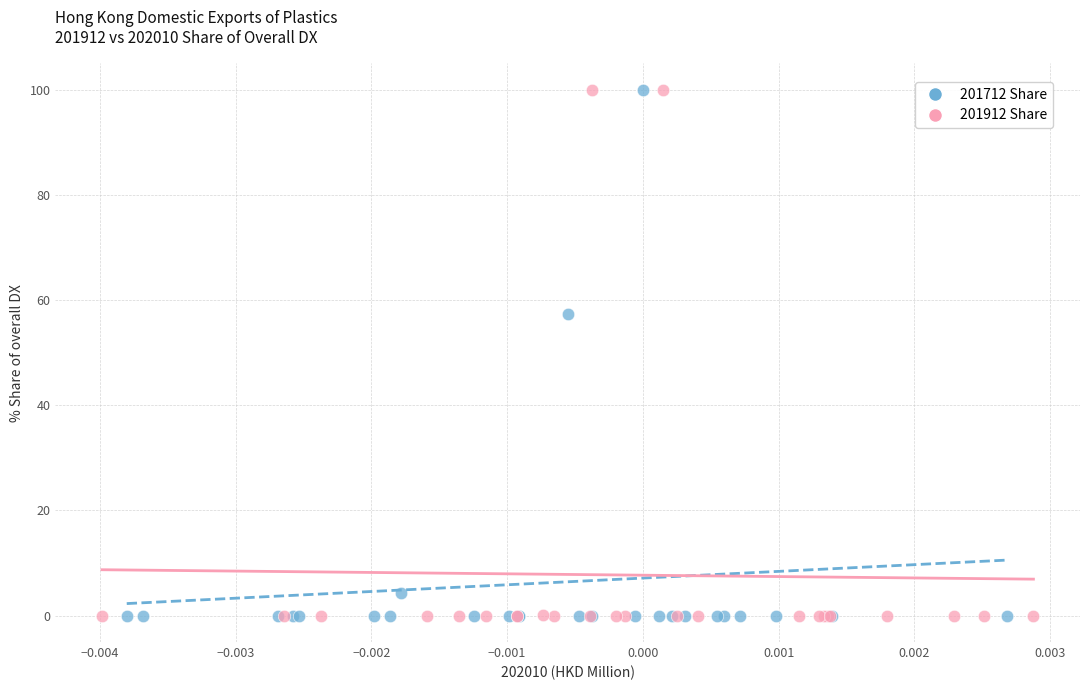

Which series has the widest spread of Y values?

201912 Share